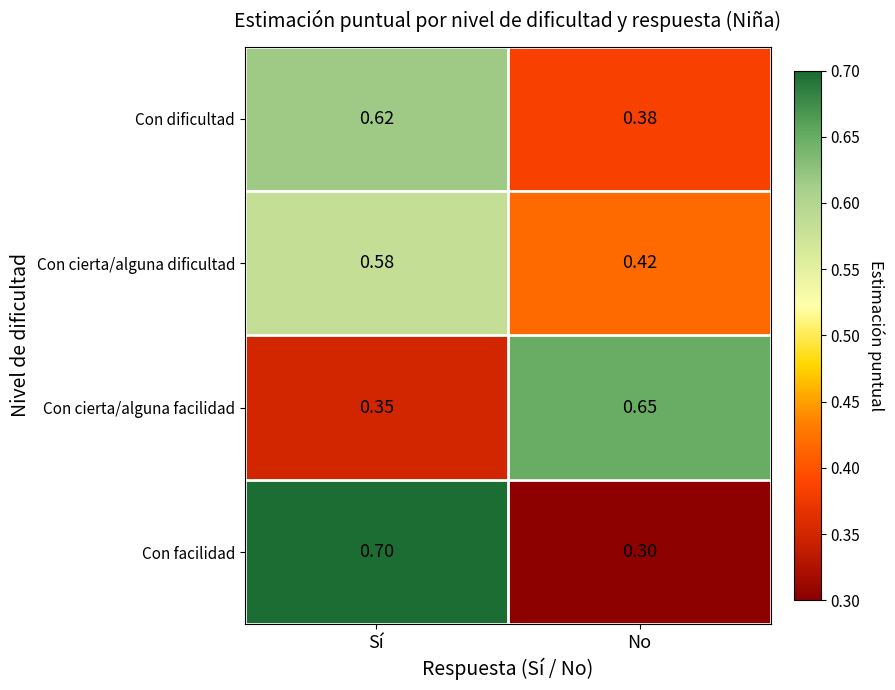

Between Sí and No, which series saw the biggest shift?

Con facilidad